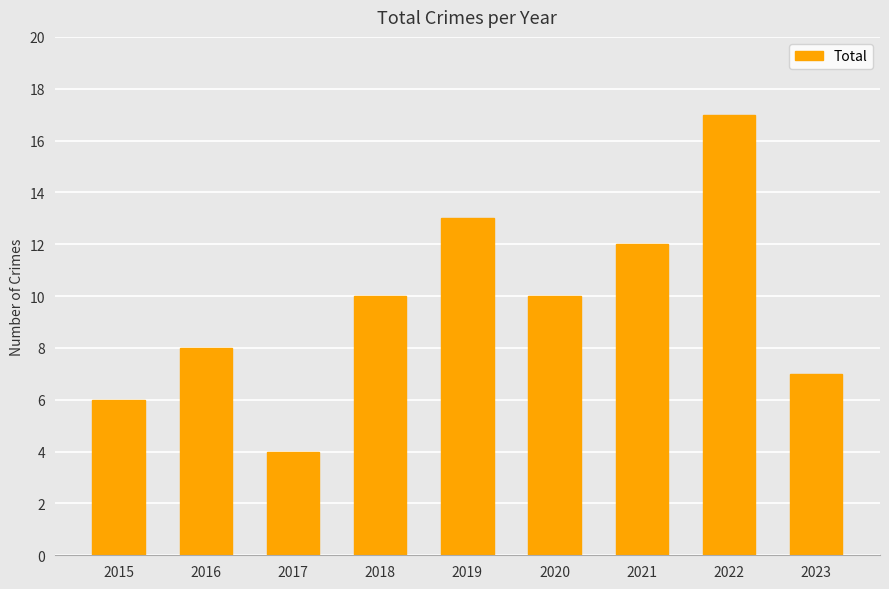

Are the bars horizontal?

No